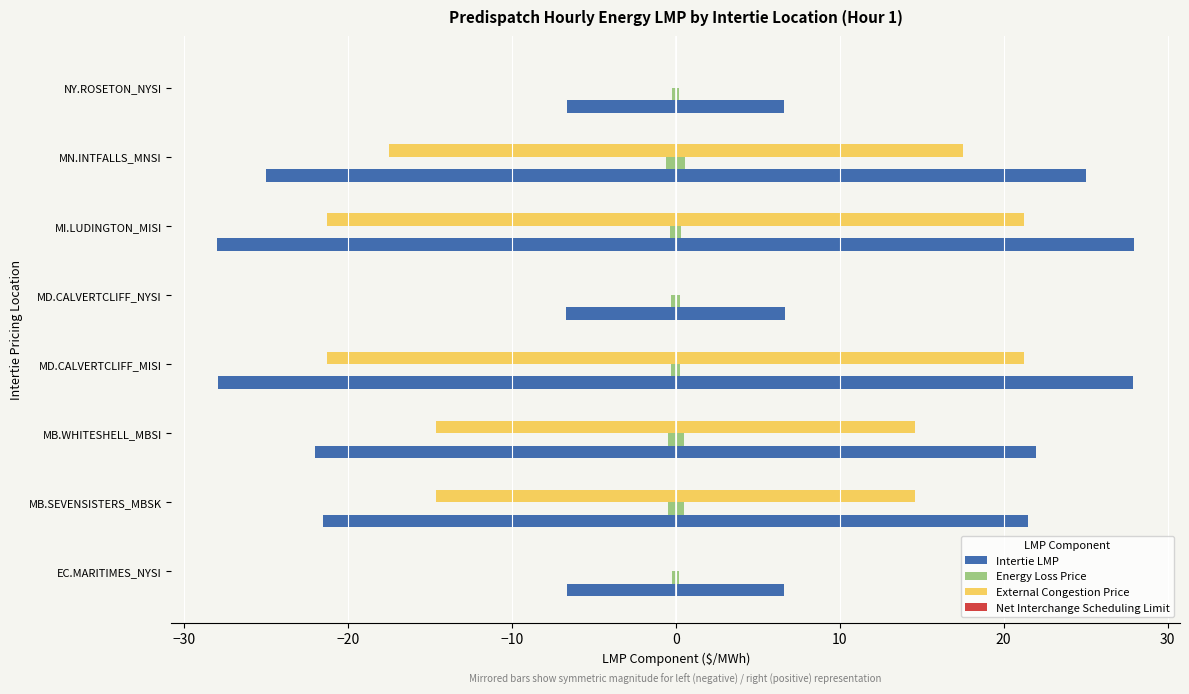

Which series has the largest range (max minus min)?

Intertie LMP